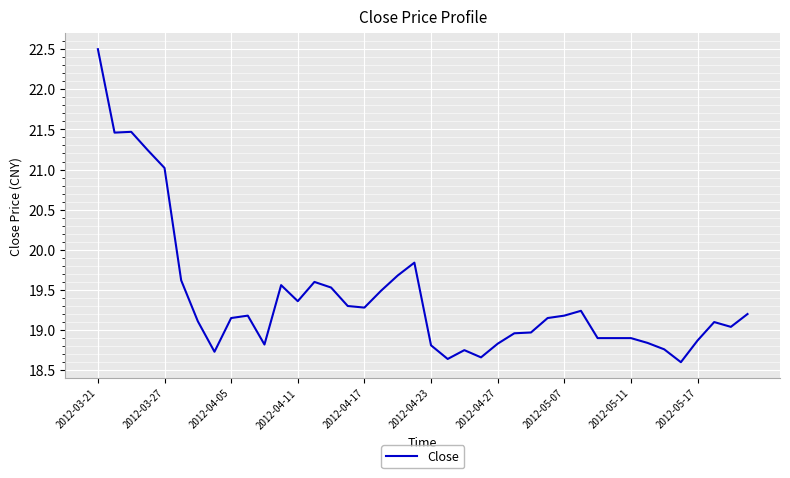

What is the difference between the maximum and minimum values?

3.9